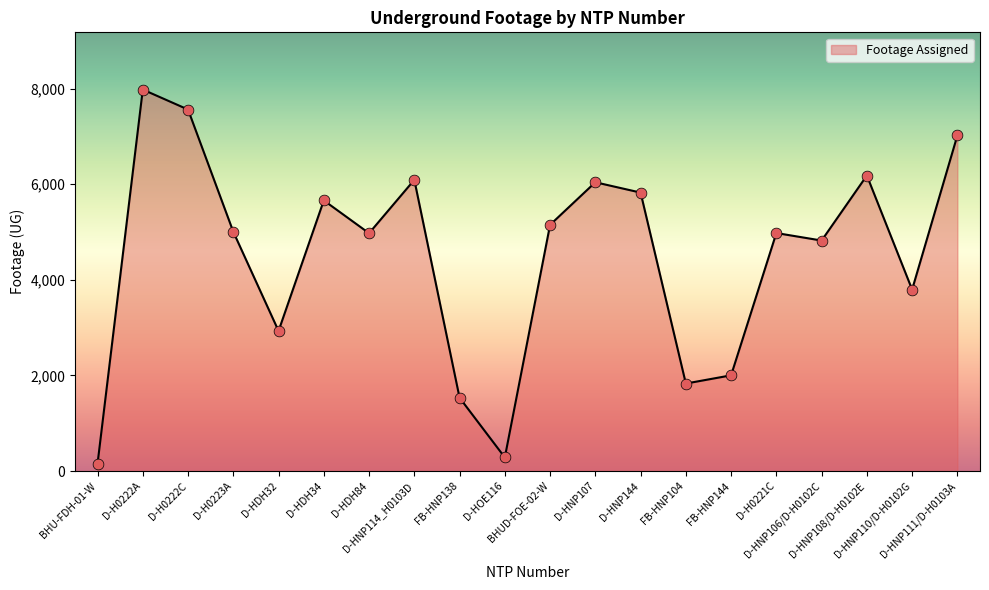

What is the change in value from D-HNP107 to FB-HNP104?

-4210